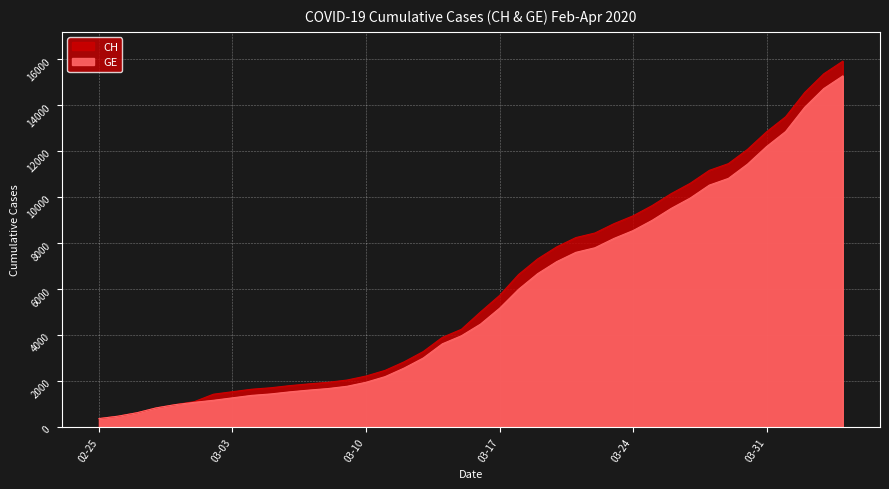

What is the difference between the maximum and minimum values in the GE series?

14909